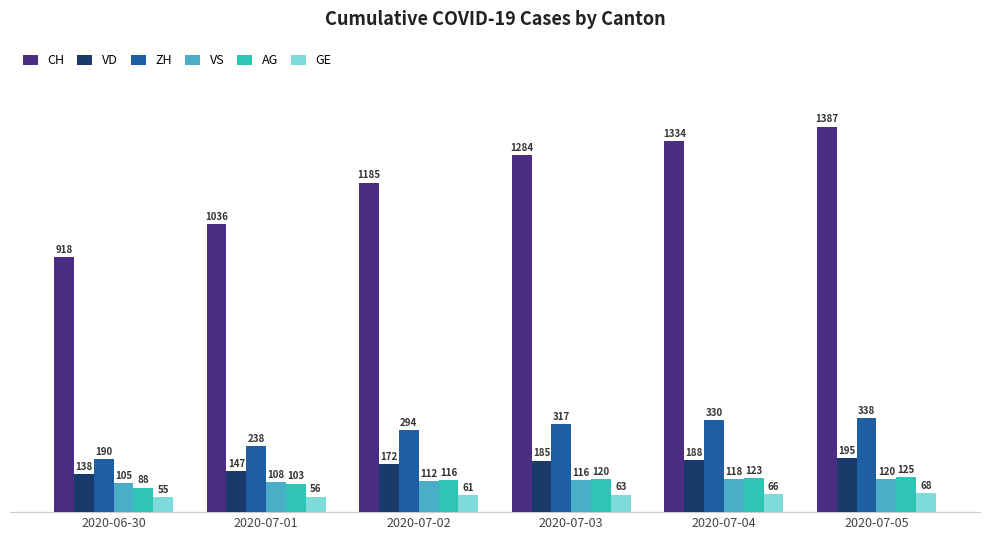

List the labels in order of GE value, largest first.

2020-07-05, 2020-07-04, 2020-07-03, 2020-07-02, 2020-07-01, 2020-06-30